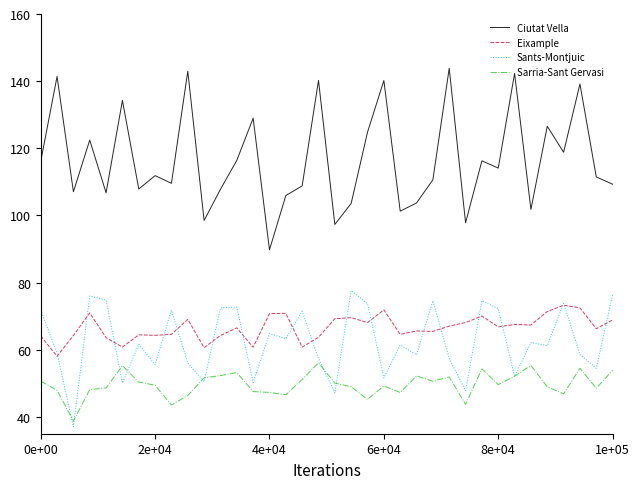

Which series has the largest range (max minus min)?

Ciutat Vella